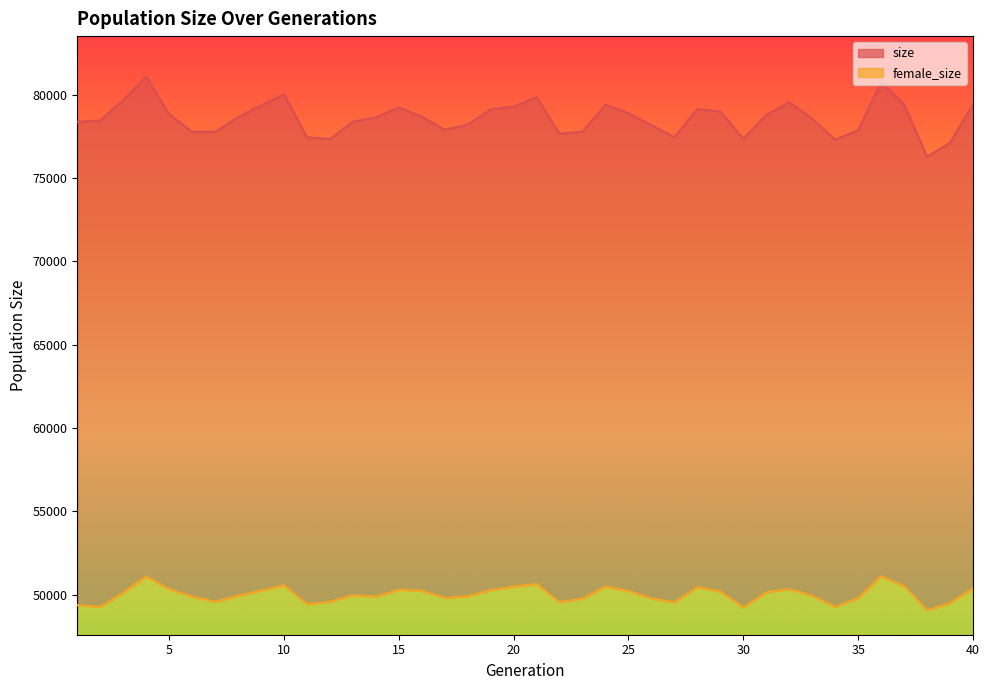

What is the maximum value for size?

81074